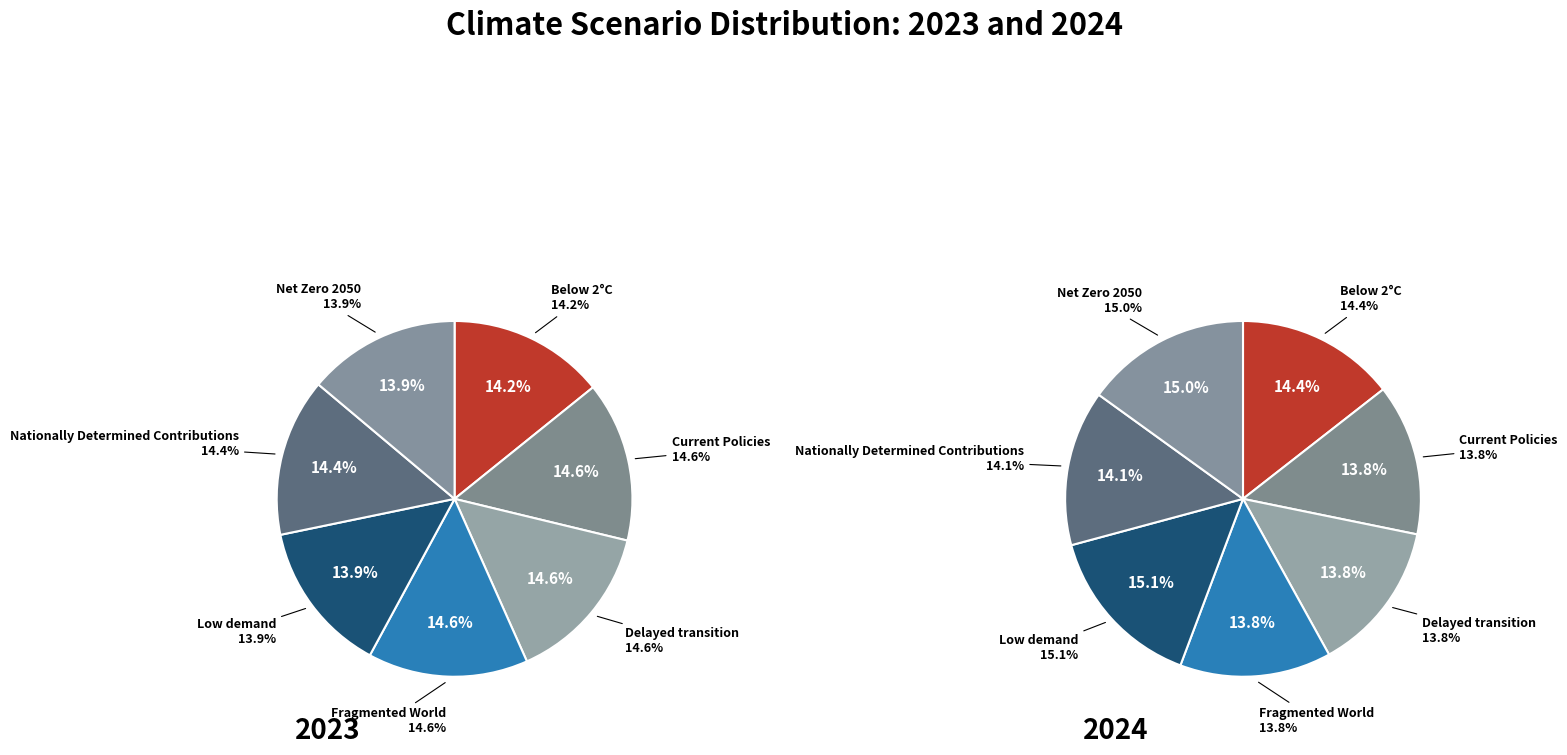

To the nearest percent, what is the average slice percentage?

14%